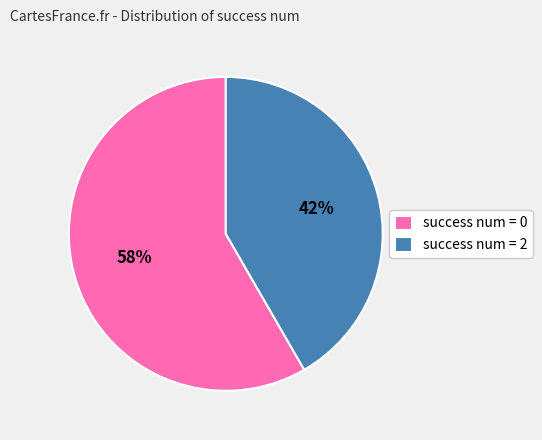

Which has a higher value, success num = 2 or success num = 0?

success num = 0